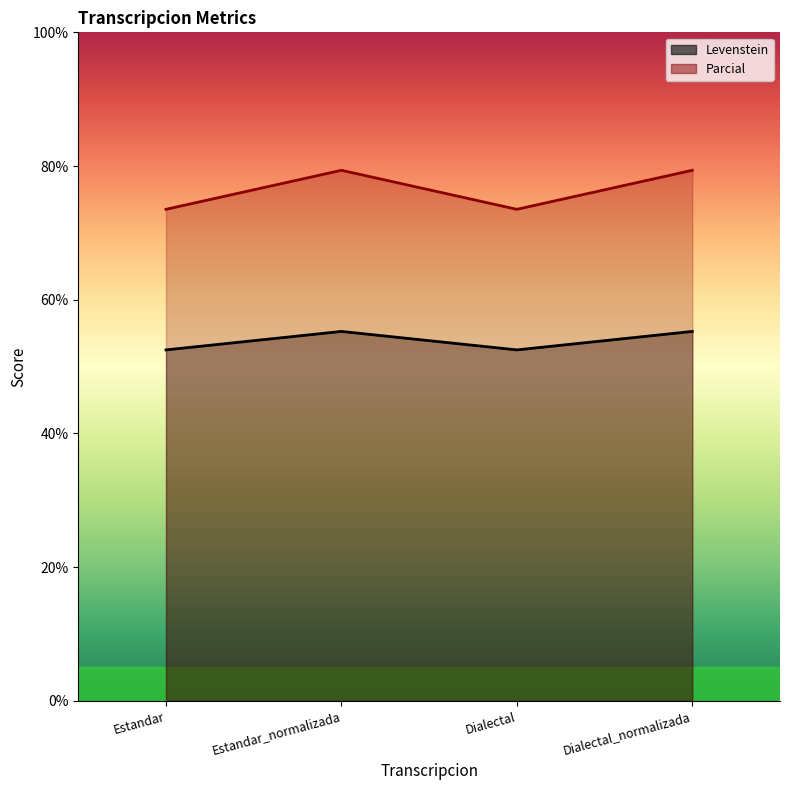

What position from the left is Estandar?

1